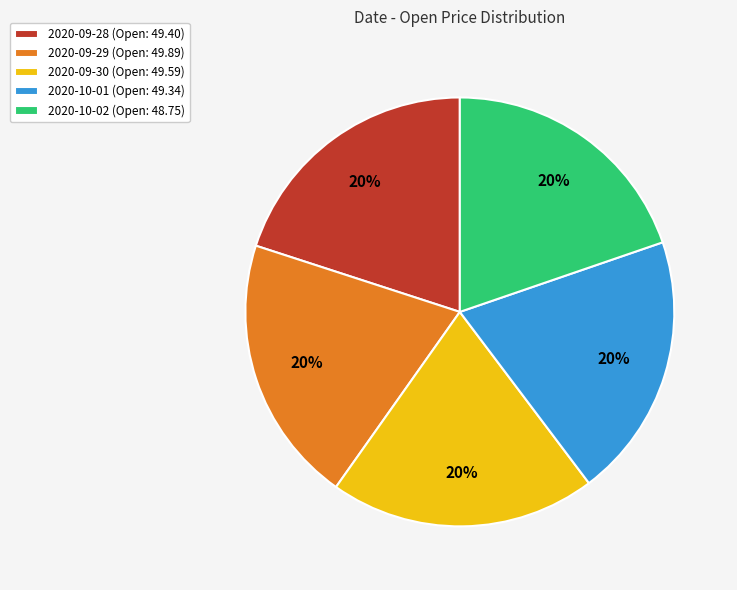

To the nearest percent, what portion does 2020-09-28 (Open: 49.40) represent?

20%